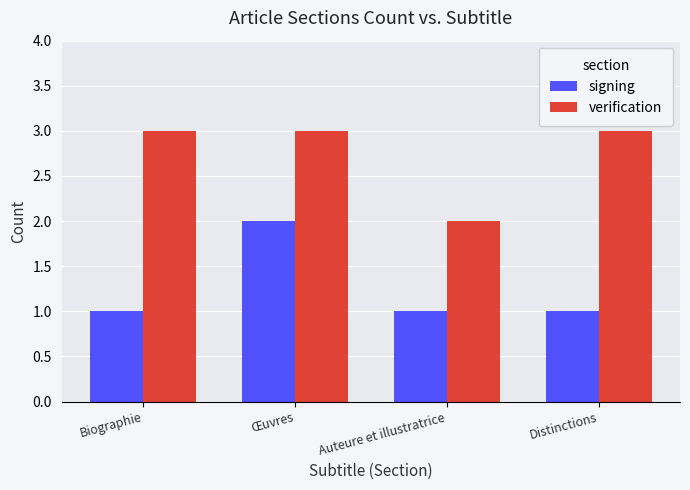

What are all the series names shown in the legend?

signing, verification